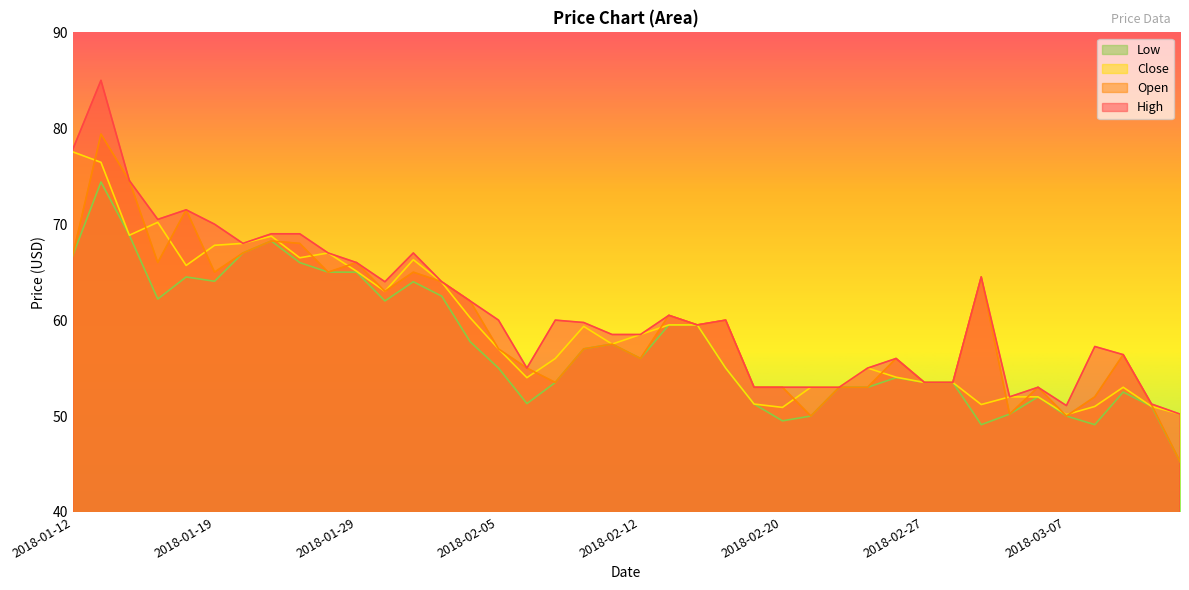

How many interior local peaks does the High series have?

10